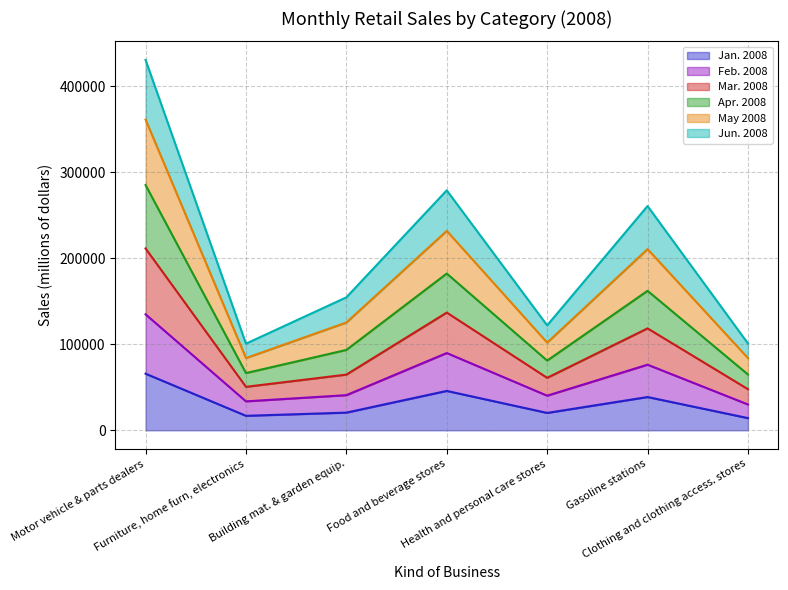

What is the minimum value for Jan. 2008?

14173